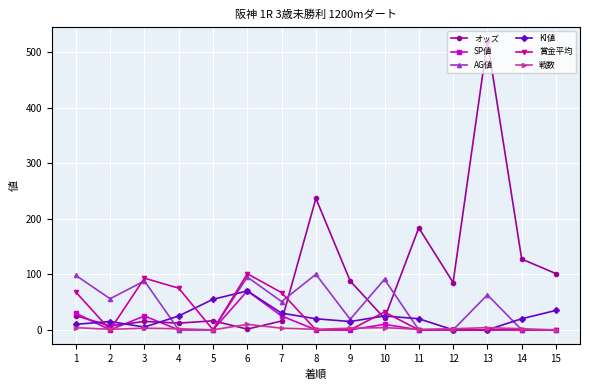

How many data points in オッズ are less than 25?

7